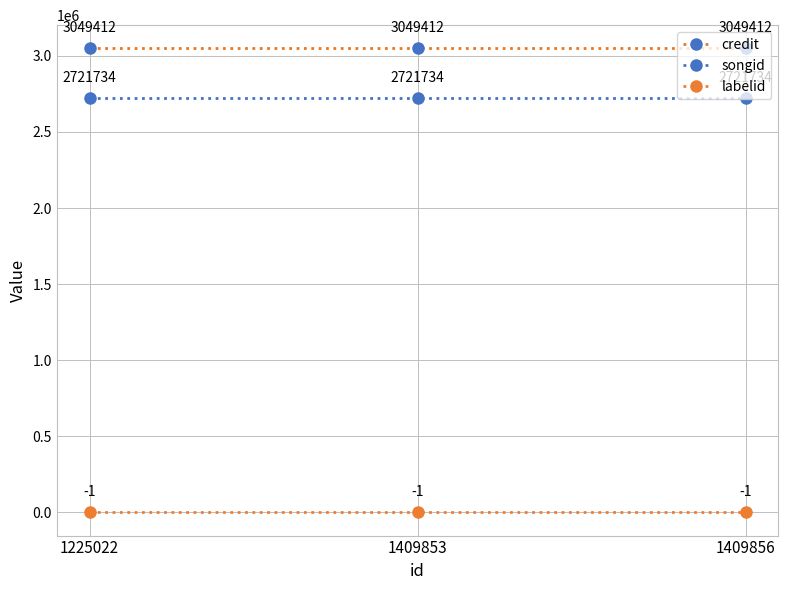

Reading left to right, what are all the values shown in this chart?

credit: 3049412	3049412	3049412
songid: 2721734	2721734	2721734
labelid: -1	-1	-1